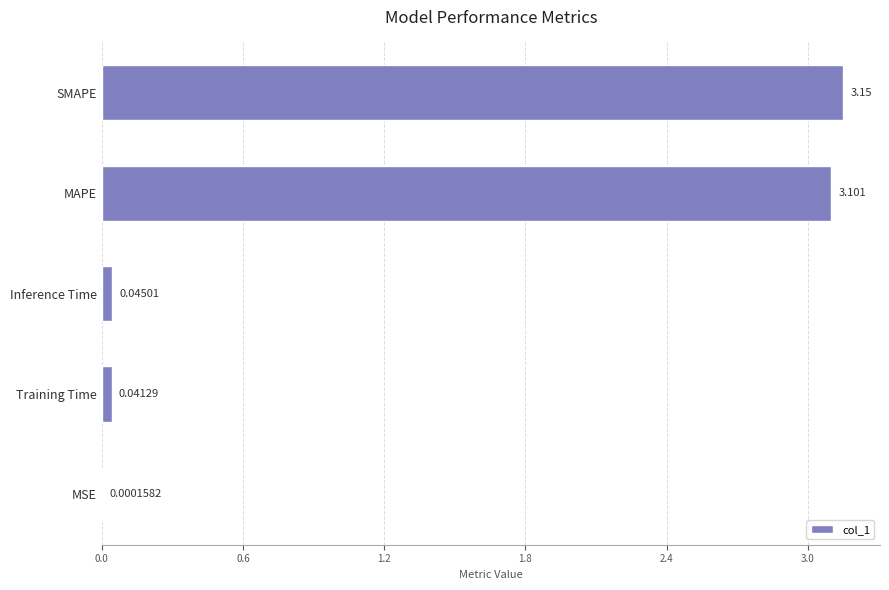

Where is the data nearest to the value 1?

Inference Time